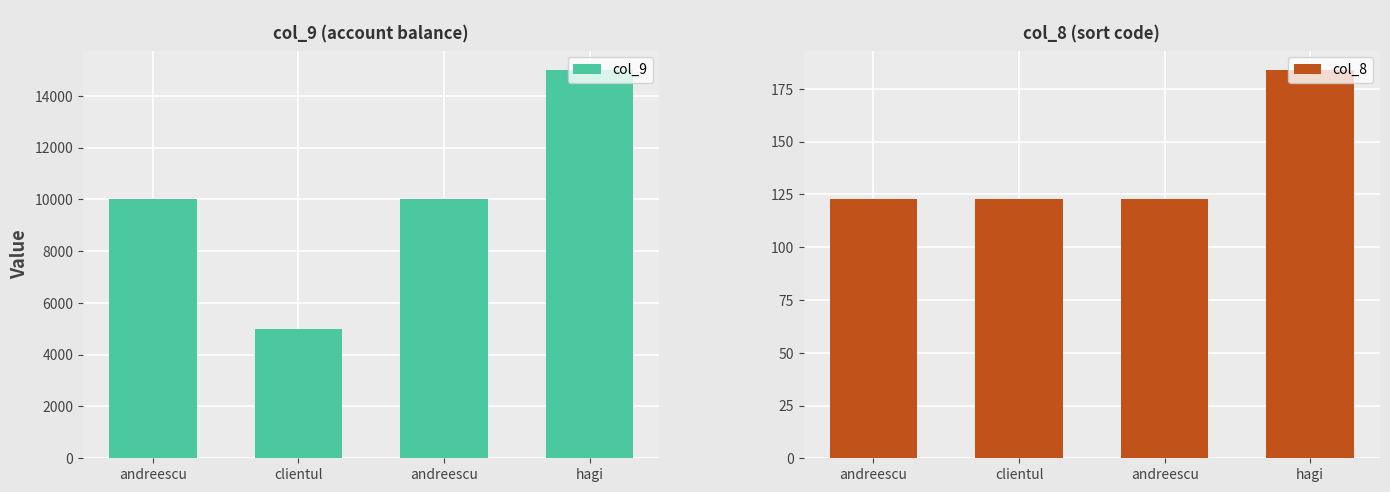

Which series has the largest total across all categories?

col_9